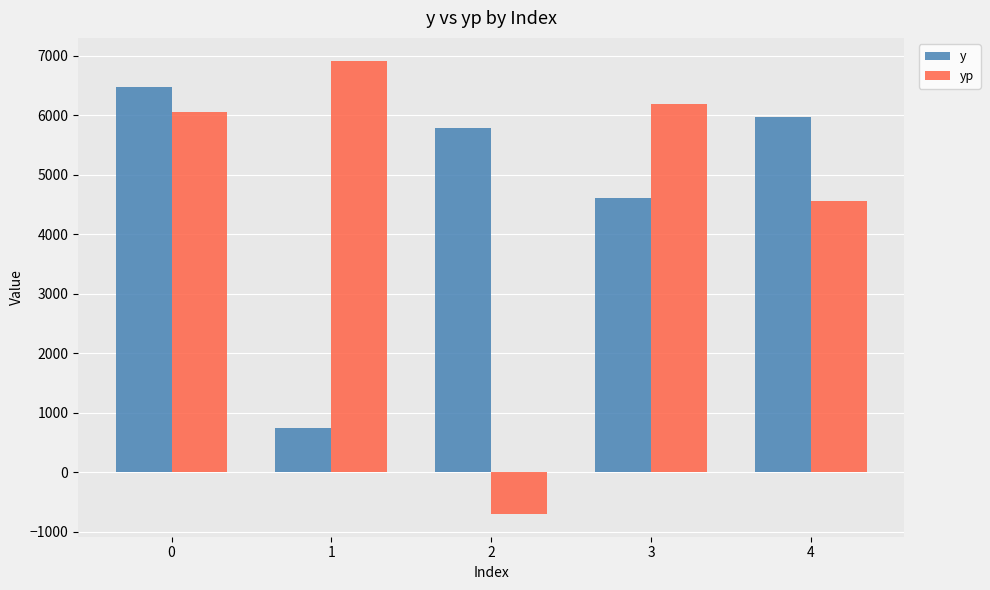

What is the difference between the maximum and minimum values in the yp series?

7620.5